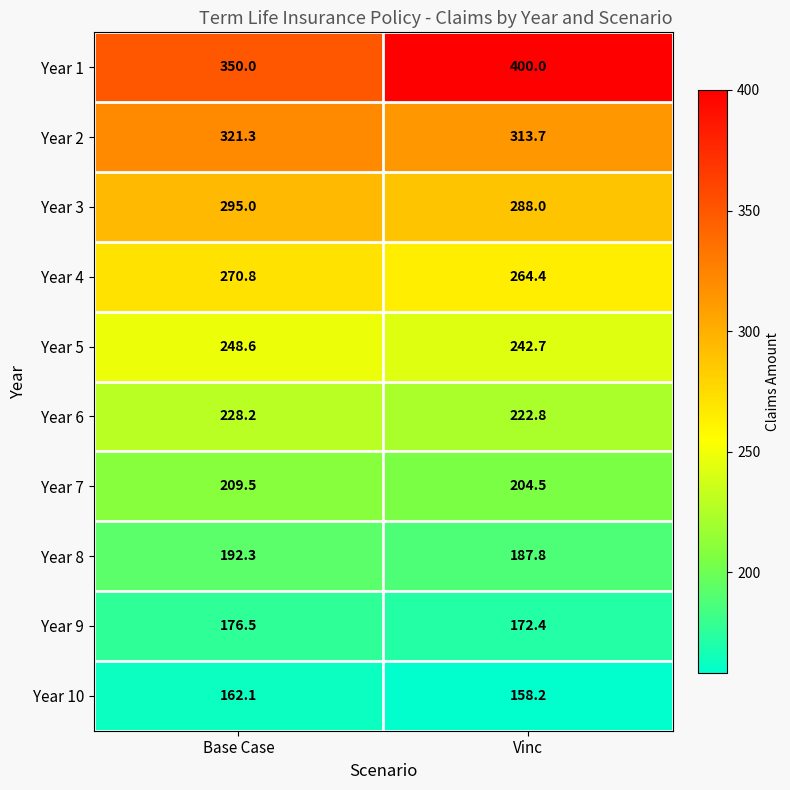

Read the Year 3 value at Vinc.

288.0